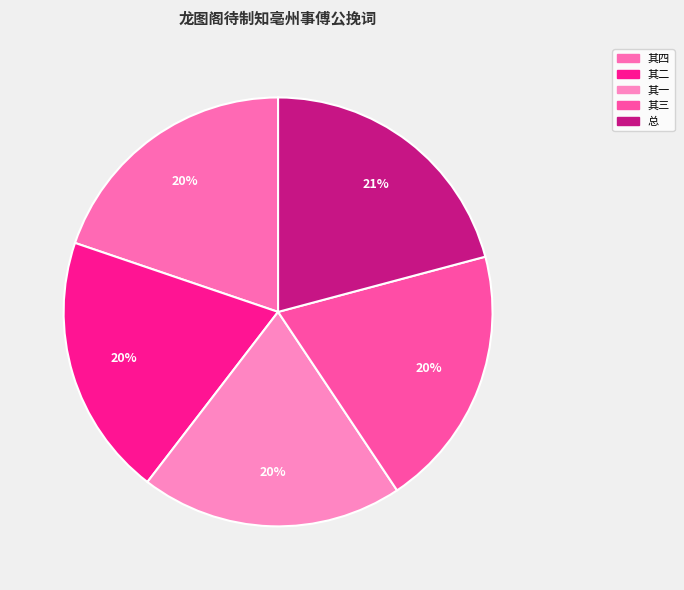

To the nearest percent, what is the average slice percentage?

20%